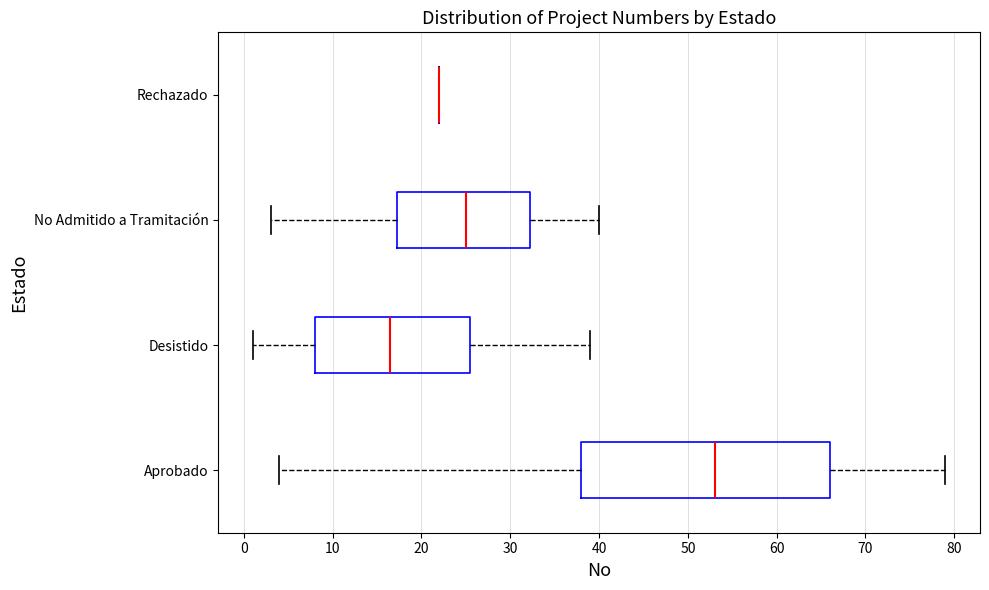

Reading bottom to top, transcribe this box plot: for each box, give where its median line is, the range the box spans, and where its two whiskers end, as read against the x-axis. The values are not printed on the chart, so give them approximately, as read against the axis.

Aprobado: median 53, box 38 to 66, whiskers 4 to 79
Desistido: median 17, box 8 to 26, whiskers 1 to 39
No Admitido a Tramitación: median 25, box 17 to 32, whiskers 3 to 40
Rechazado: box collapsed to a line at 22, whiskers 22 to 22